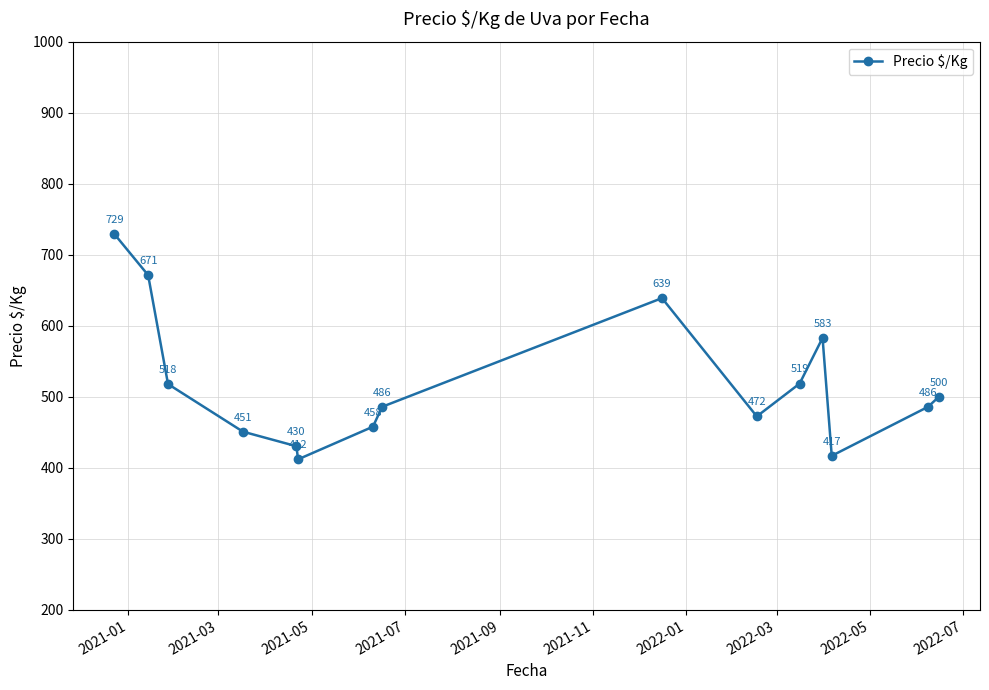

What is the greatest value displayed?

729.0